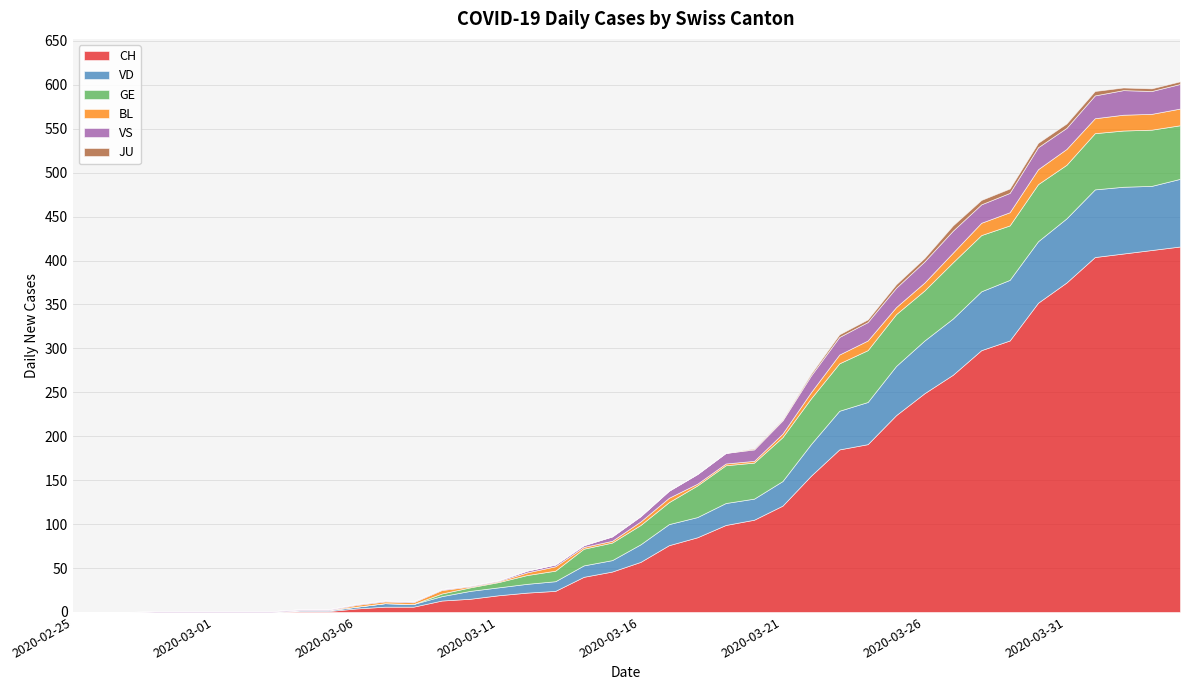

Reading right to left, extract all data points from this chart.

CH: 2020-04-04=416	2020-04-03=412	2020-04-02=408	2020-04-01=404	2020-03-31=375	2020-03-30=352	2020-03-29=309	2020-03-28=298	2020-03-27=270	2020-03-26=249	2020-03-25=224	2020-03-24=191	2020-03-23=185	2020-03-22=155	2020-03-21=121	2020-03-20=105	2020-03-19=99	2020-03-18=85	2020-03-17=76	2020-03-16=57	2020-03-15=46	2020-03-14=40	2020-03-13=24	2020-03-12=22	2020-03-11=19	2020-03-10=15	2020-03-09=13	2020-03-08=6	2020-03-07=6	2020-03-06=4	2020-03-05=1	2020-03-04=1	2020-03-03=0	2020-03-02=0	2020-03-01=0	2020-02-29=0	2020-02-28=0	2020-02-27=0	2020-02-26=0	2020-02-25=0
VD: 2020-04-04=77	2020-04-03=73	2020-04-02=76	2020-04-01=77	2020-03-31=73	2020-03-30=70	2020-03-29=69	2020-03-28=67	2020-03-27=64	2020-03-26=60	2020-03-25=56	2020-03-24=48	2020-03-23=44	2020-03-22=36	2020-03-21=28	2020-03-20=24	2020-03-19=25	2020-03-18=23	2020-03-17=24	2020-03-16=20	2020-03-15=13	2020-03-14=13	2020-03-13=11	2020-03-12=10	2020-03-11=9	2020-03-10=9	2020-03-09=5	2020-03-08=3	2020-03-07=4	2020-03-06=2	2020-03-05=1	2020-03-04=1	2020-03-03=0	2020-03-02=0	2020-03-01=0	2020-02-29=0	2020-02-28=0	2020-02-27=0	2020-02-26=0	2020-02-25=0
GE: 2020-04-04=61	2020-04-03=64	2020-04-02=64	2020-04-01=64	2020-03-31=61	2020-03-30=65	2020-03-29=62	2020-03-28=64	2020-03-27=64	2020-03-26=57	2020-03-25=59	2020-03-24=59	2020-03-23=54	2020-03-22=52	2020-03-21=50	2020-03-20=41	2020-03-19=43	2020-03-18=36	2020-03-17=25	2020-03-16=22	2020-03-15=20	2020-03-14=19	2020-03-13=12	2020-03-12=10	2020-03-11=6	2020-03-10=4	2020-03-09=3	2020-03-08=0	2020-03-07=0	2020-03-06=0	2020-03-05=0	2020-03-04=0	2020-03-03=0	2020-03-02=0	2020-03-01=0	2020-02-29=0	2020-02-28=0	2020-02-27=0	2020-02-26=0	2020-02-25=0
BL: 2020-04-04=19	2020-04-03=18	2020-04-02=18	2020-04-01=17	2020-03-31=18	2020-03-30=17	2020-03-29=15	2020-03-28=14	2020-03-27=11	2020-03-26=9	2020-03-25=8	2020-03-24=11	2020-03-23=10	2020-03-22=7	2020-03-21=4	2020-03-20=2	2020-03-19=2	2020-03-18=2	2020-03-17=5	2020-03-16=4	2020-03-15=2	2020-03-14=2	2020-03-13=5	2020-03-12=3	2020-03-11=1	2020-03-10=1	2020-03-09=4	2020-03-08=2	2020-03-07=2	2020-03-06=2	2020-03-05=0	2020-03-04=0	2020-03-03=0	2020-03-02=0	2020-03-01=0	2020-02-29=0	2020-02-28=0	2020-02-27=0	2020-02-26=0	2020-02-25=0
VS: 2020-04-04=28	2020-04-03=26	2020-04-02=28	2020-04-01=26	2020-03-31=24	2020-03-30=25	2020-03-29=22	2020-03-28=21	2020-03-27=25	2020-03-26=24	2020-03-25=22	2020-03-24=21	2020-03-23=20	2020-03-22=19	2020-03-21=15	2020-03-20=13	2020-03-19=12	2020-03-18=11	2020-03-17=8	2020-03-16=6	2020-03-15=5	2020-03-14=2	2020-03-13=2	2020-03-12=2	2020-03-11=1	2020-03-10=1	2020-03-09=1	2020-03-08=1	2020-03-07=1	2020-03-06=1	2020-03-05=1	2020-03-04=1	2020-03-03=1	2020-03-02=1	2020-03-01=1	2020-02-29=1	2020-02-28=1	2020-02-27=0	2020-02-26=0	2020-02-25=0
JU: 2020-04-04=3	2020-04-03=3	2020-04-02=3	2020-04-01=5	2020-03-31=5	2020-03-30=5	2020-03-29=5	2020-03-28=5	2020-03-27=6	2020-03-26=4	2020-03-25=4	2020-03-24=3	2020-03-23=3	2020-03-22=2	2020-03-21=1	2020-03-20=1	2020-03-19=0	2020-03-18=0	2020-03-17=0	2020-03-16=0	2020-03-15=0	2020-03-14=0	2020-03-13=0	2020-03-12=0	2020-03-11=0	2020-03-10=0	2020-03-09=0	2020-03-08=0	2020-03-07=0	2020-03-06=0	2020-03-05=0	2020-03-04=0	2020-03-03=0	2020-03-02=0	2020-03-01=0	2020-02-29=0	2020-02-28=0	2020-02-27=0	2020-02-26=0	2020-02-25=0